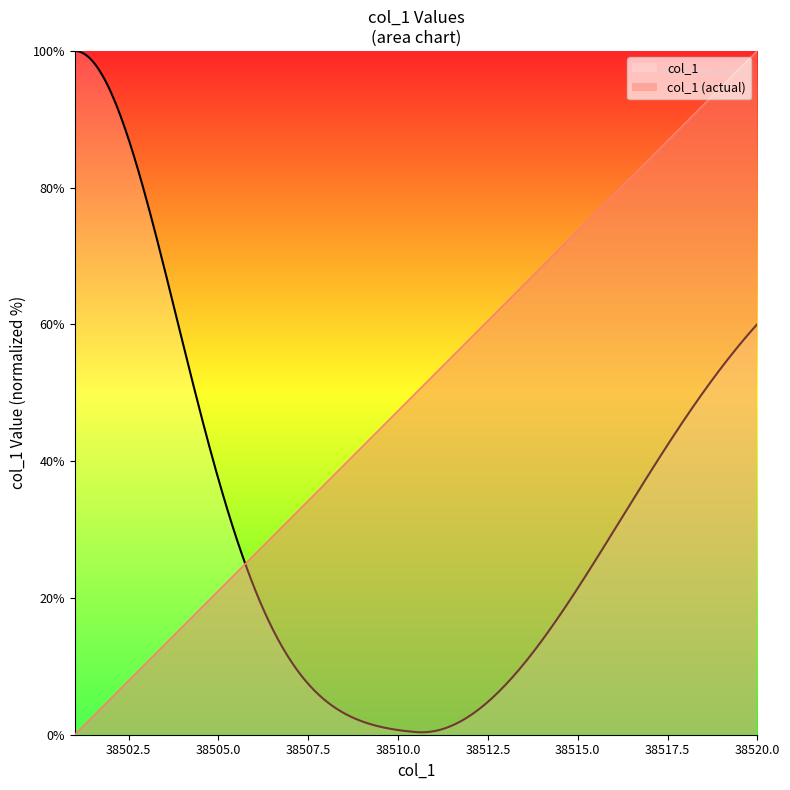

How many data points does each series have?

20